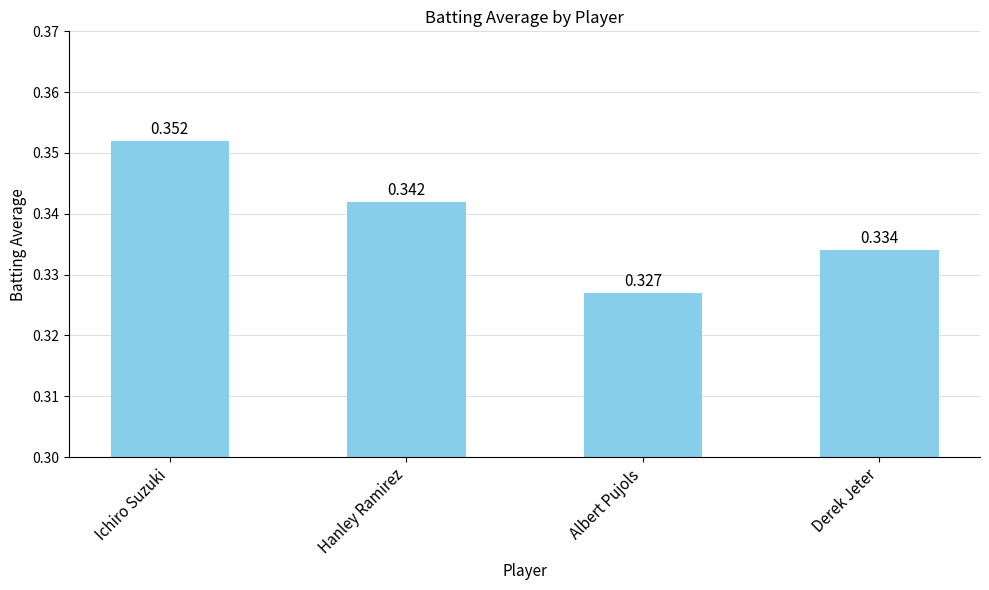

Which label corresponds to the smallest value in the chart?

Albert Pujols